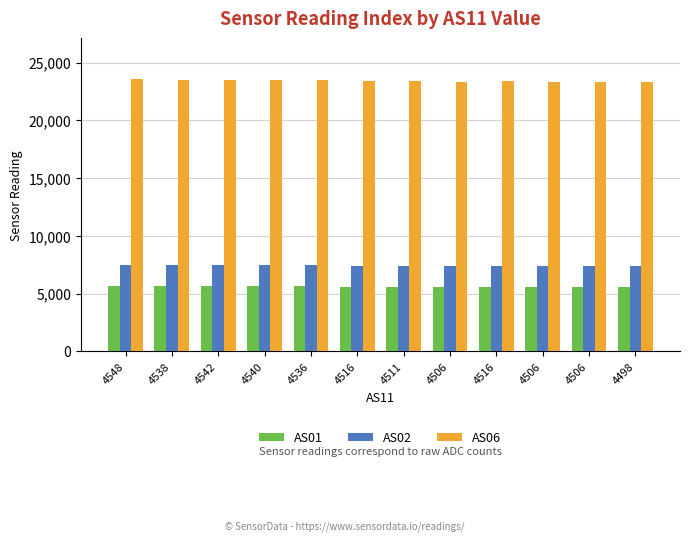

How many bars are there in total?

36